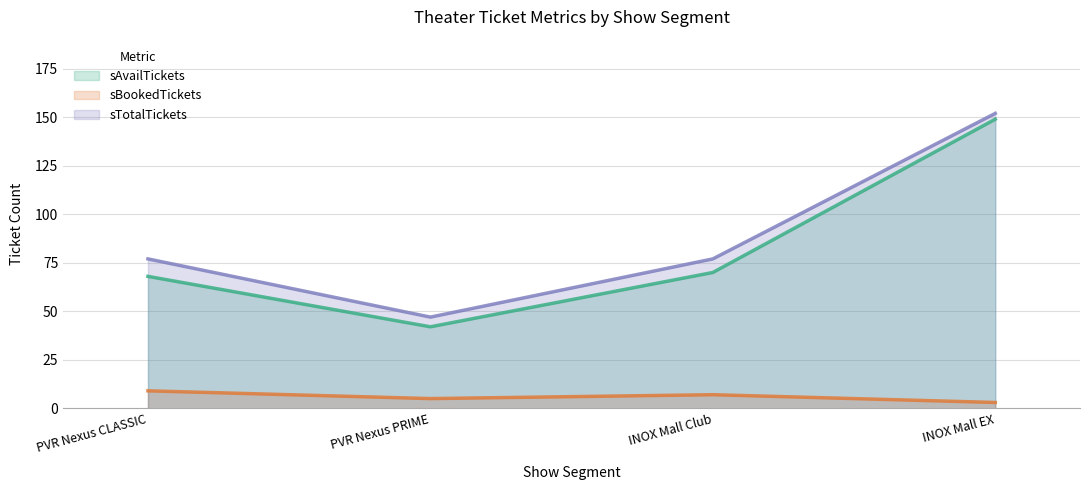

Where does the sAvailTickets series first go above 70?

INOX Mall EX